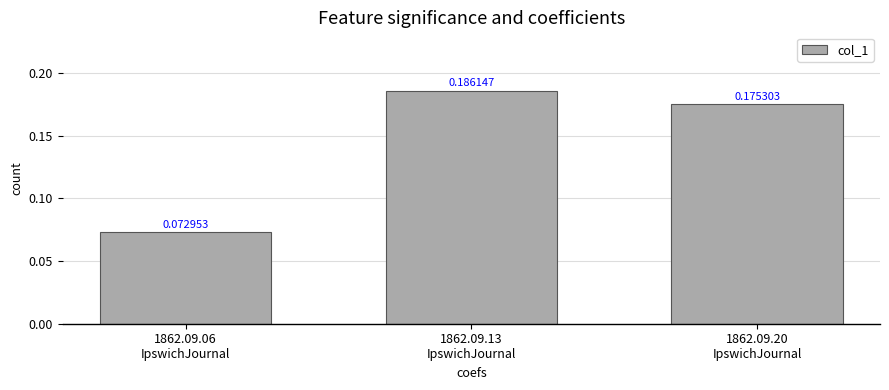

What is the label of the 2nd bar from the right?

1862.09.13
IpswichJournal